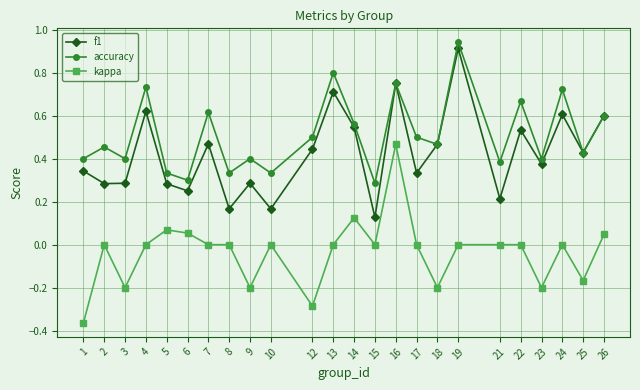

Rank the series by their average value, from highest to lowest.

accuracy, f1, kappa